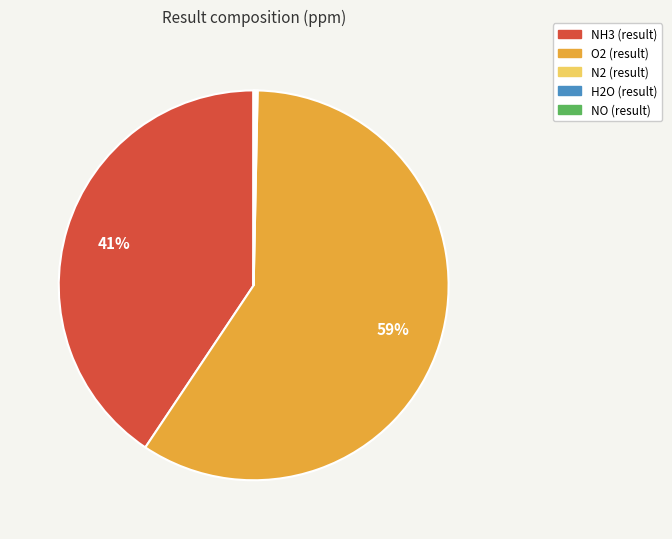

To the nearest percent, what portion does O2 (result) represent?

59%